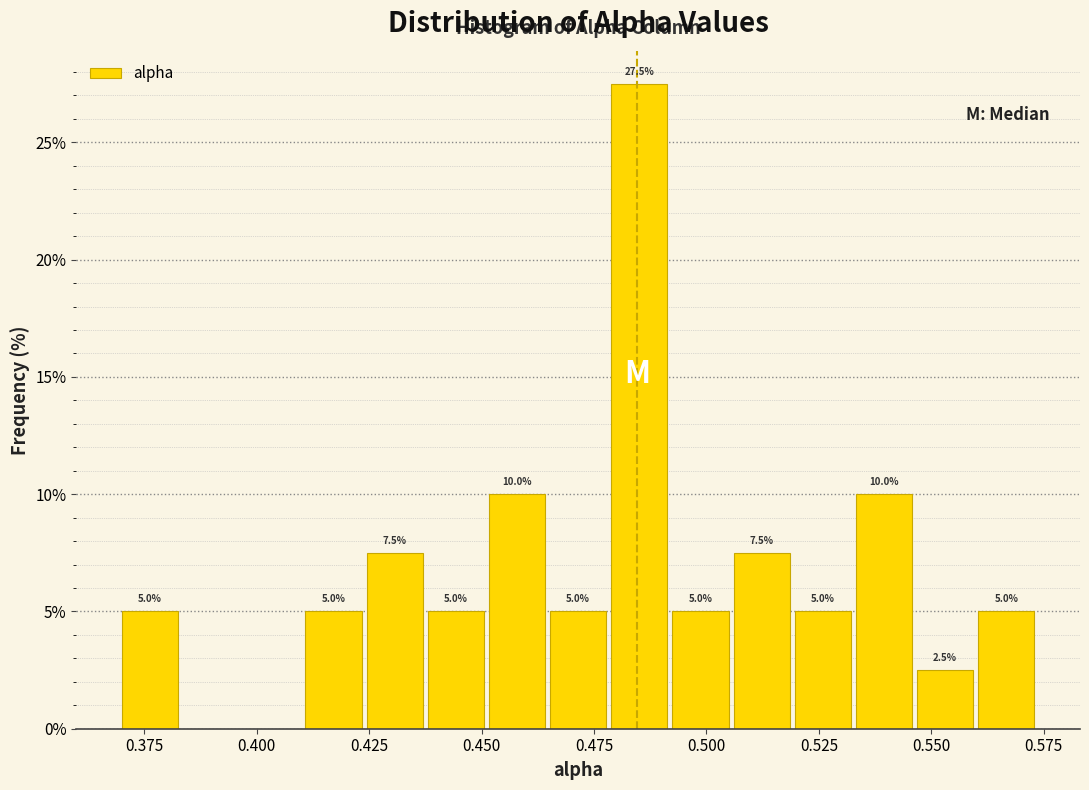

Read against the x-axis, roughly where is the centre of the tallest bar?

0.485